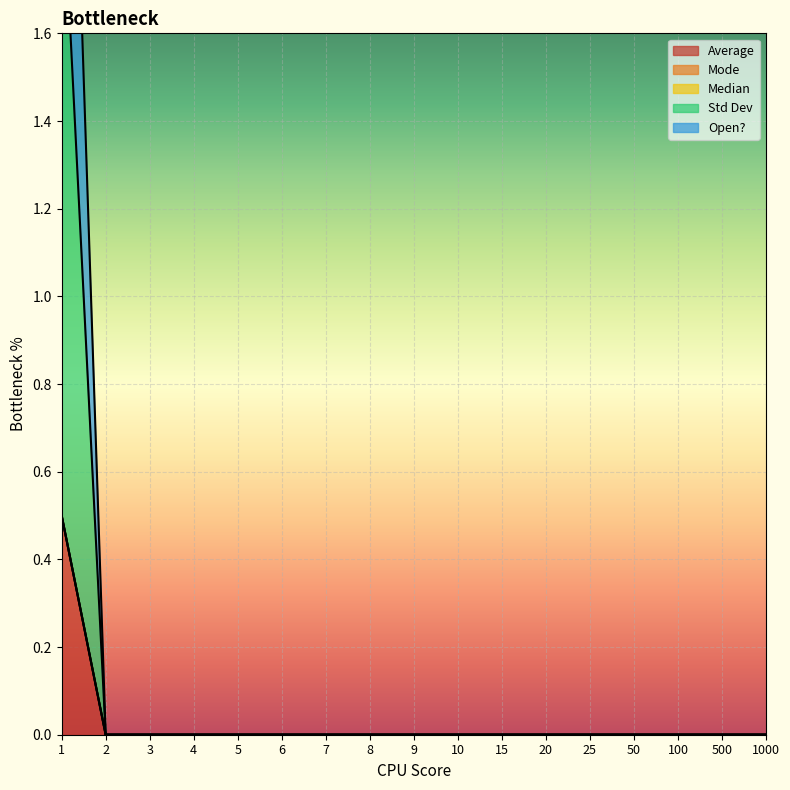

True or false: Open? and Average intersect in this chart.

False